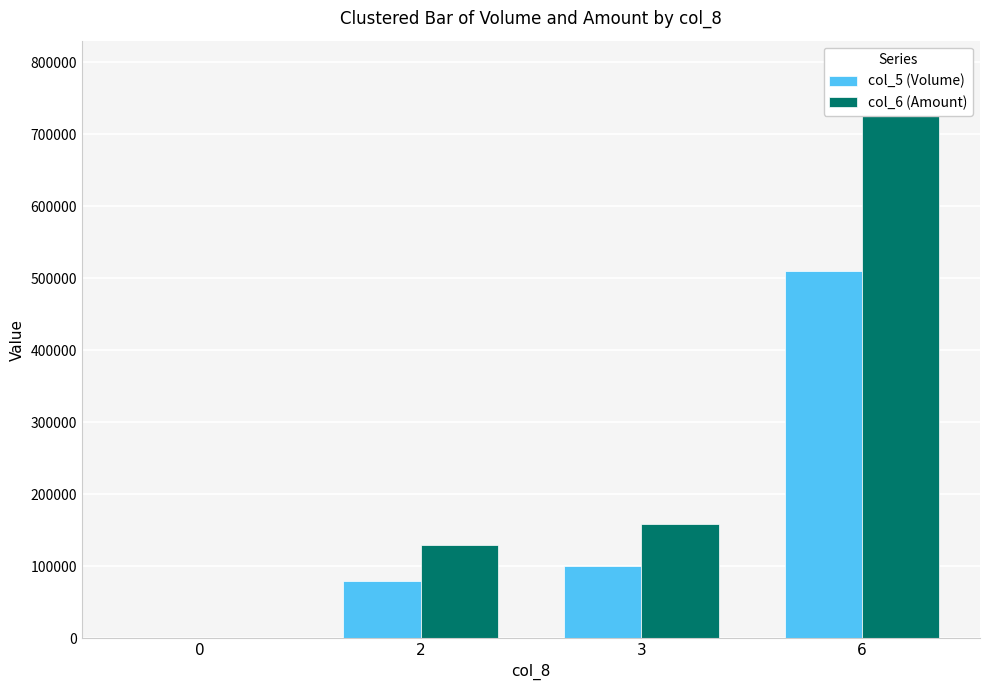

What is the average value of the col_6 (Amount) series?

269888